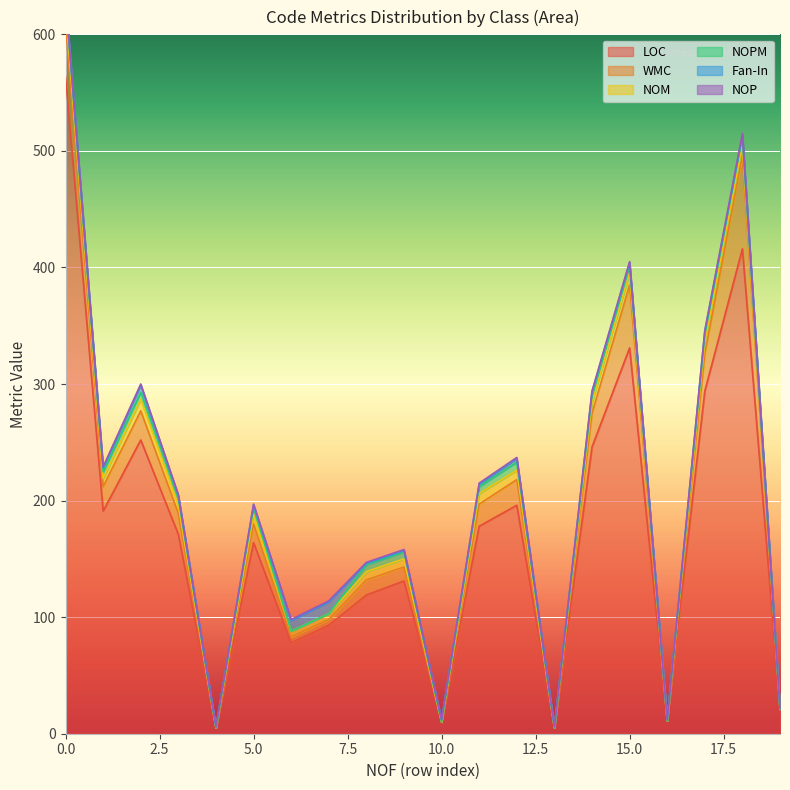

Rank the categories by NOP value from highest to lowest.

18, 0, 1, 2, 3, 5, 6, 7, 8, 9, 11, 12, 14, 15, 17, 4, 10, 13, 16, 19